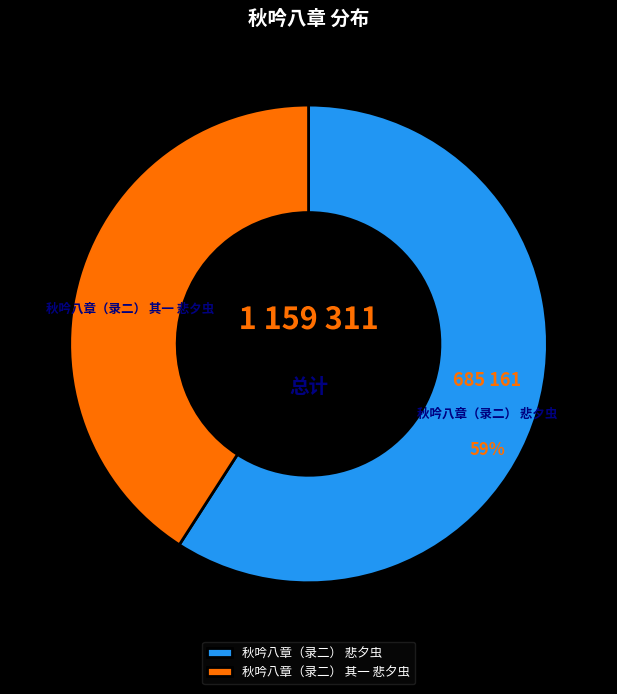

What is the ratio of the value at 秋吟八章（录二） 悲夕虫 to the value at 秋吟八章（录二） 其一 悲夕虫?

1.4